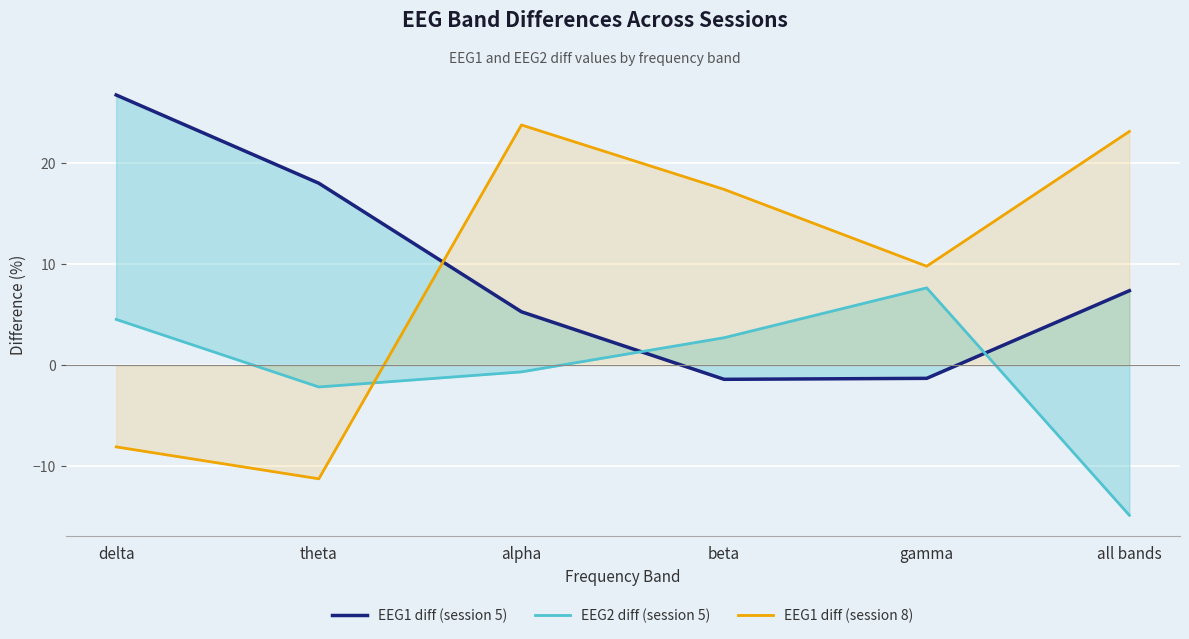

In EEG1 diff (session 8), how many points are higher than both neighbors (excluding endpoints)?

1